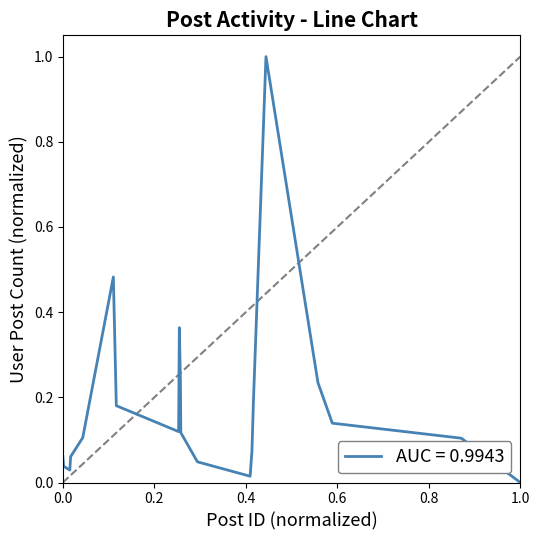

What is the difference between the maximum and minimum values?

1.0